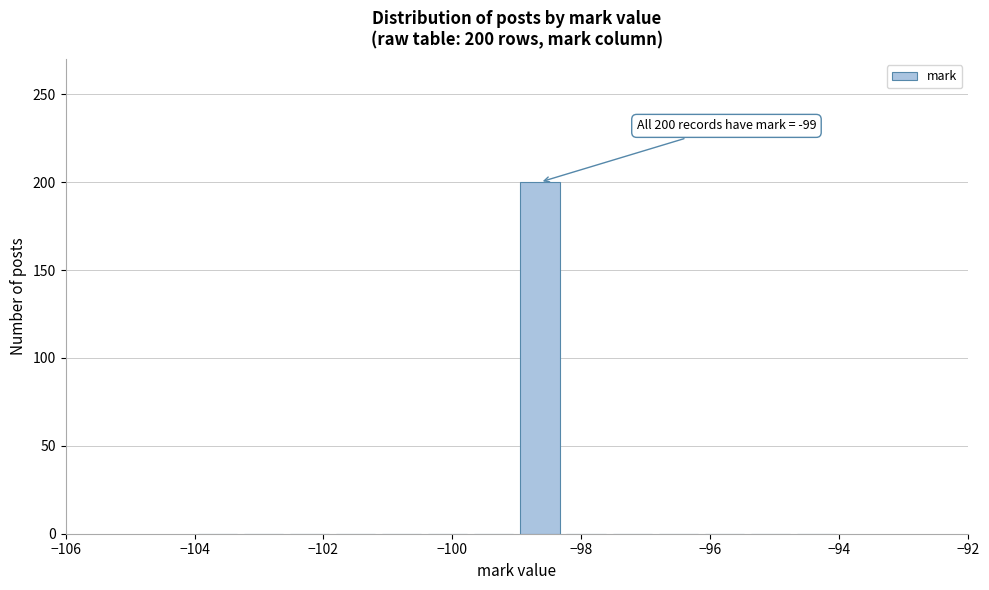

Read against the x-axis, roughly where is the centre of the tallest bar?

-98.6